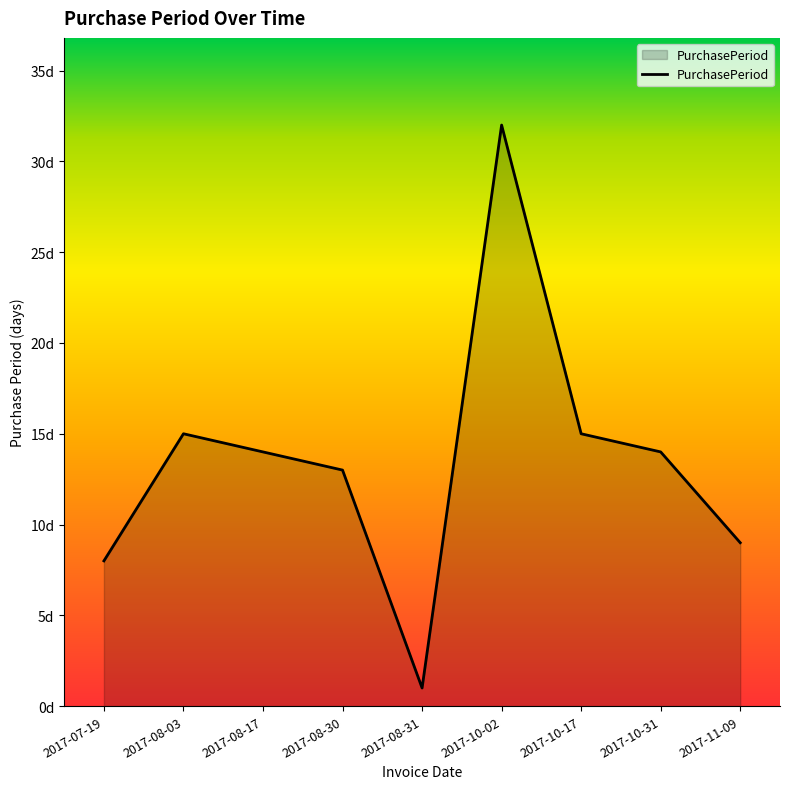

Does the chart display data point markers on the line(s)?

No